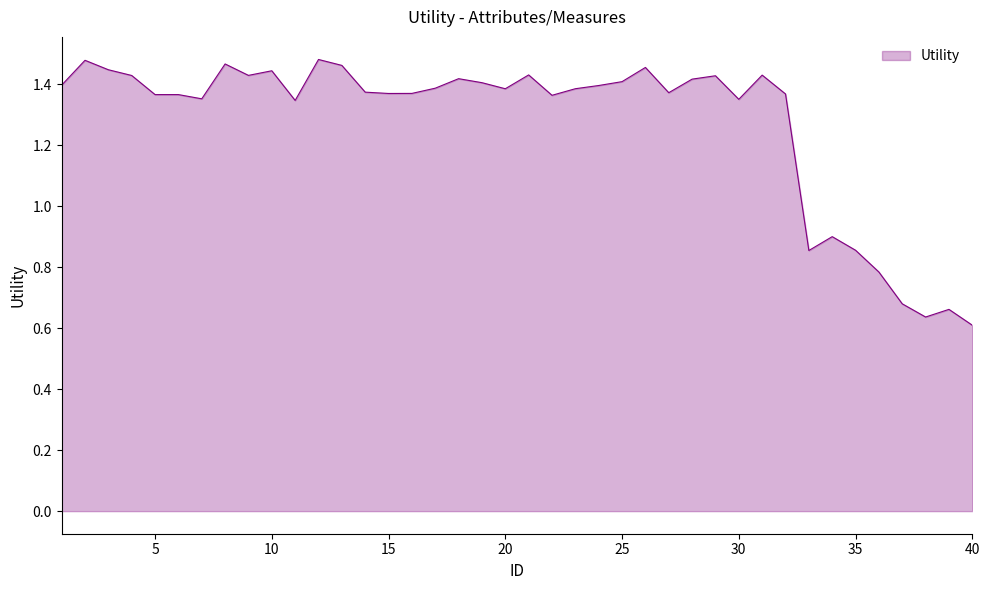

What is the average value?

1.3